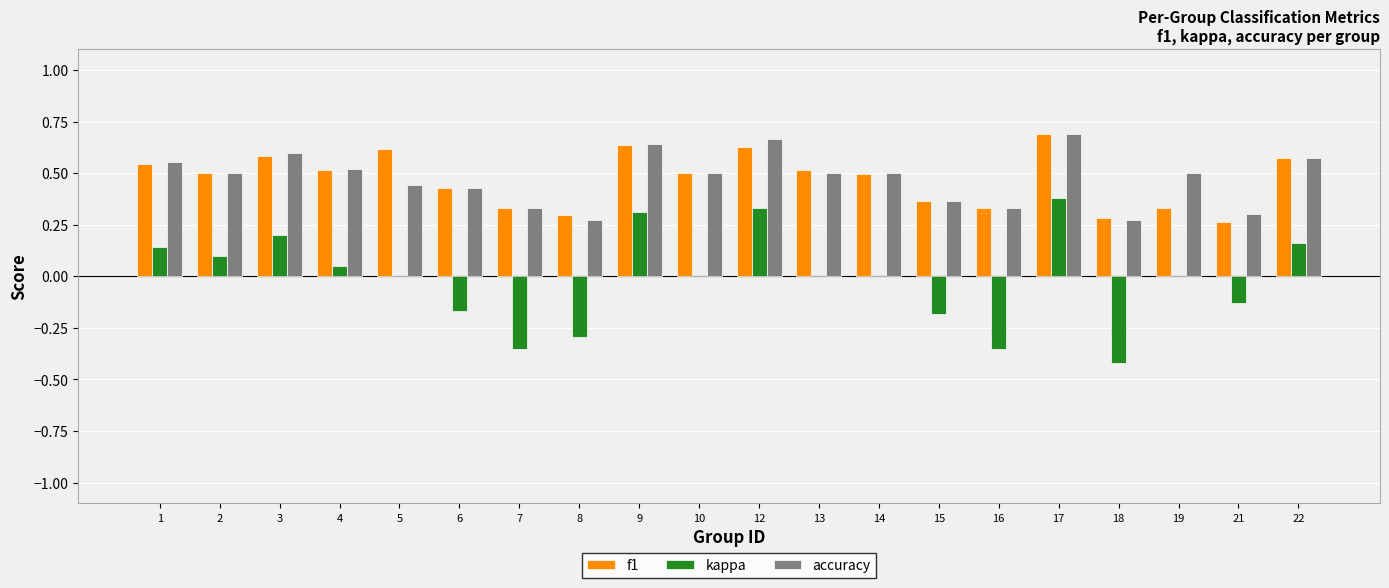

What is the sum of the f1 values at 18 and 5?

0.9